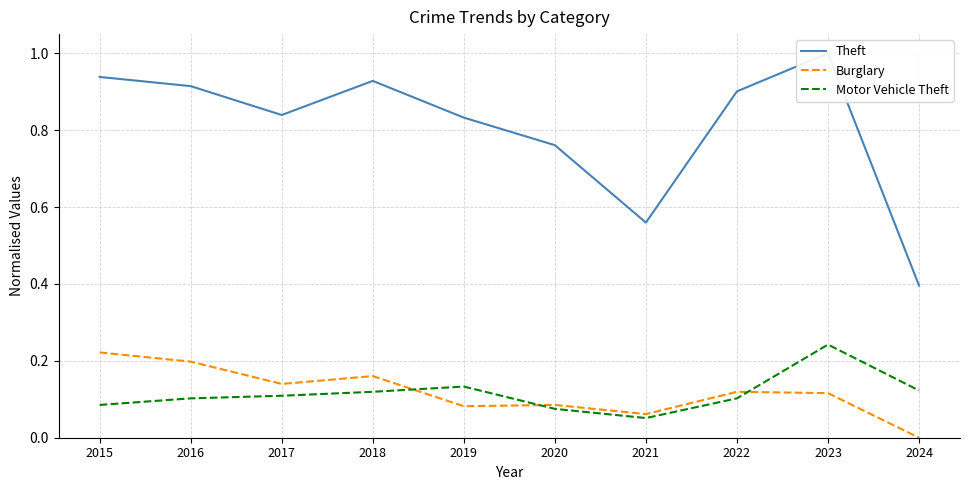

Which series has the largest range (max minus min)?

Theft